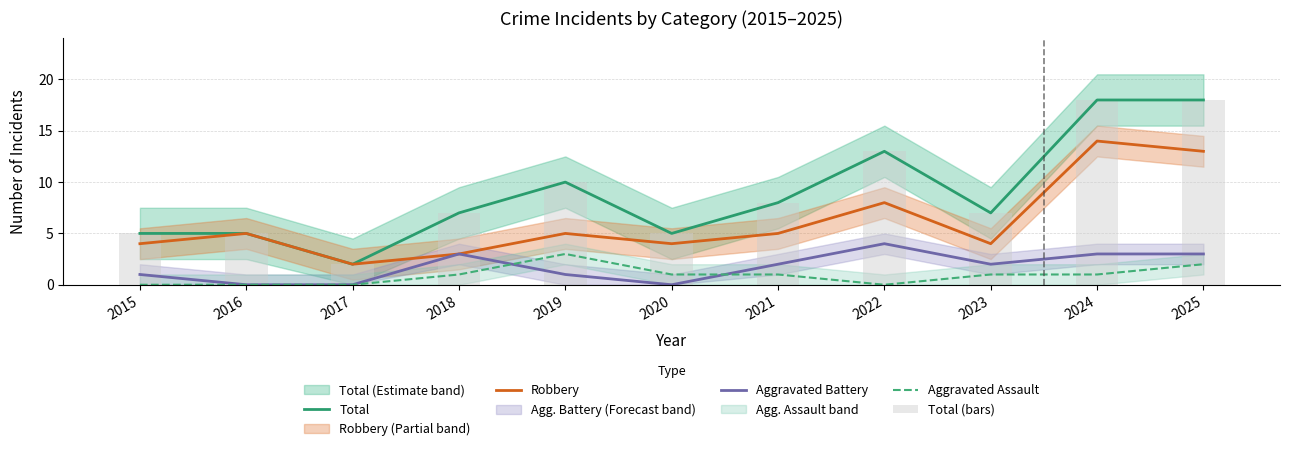

The value of Total (bars) at 2018 is 7. True or false?

True